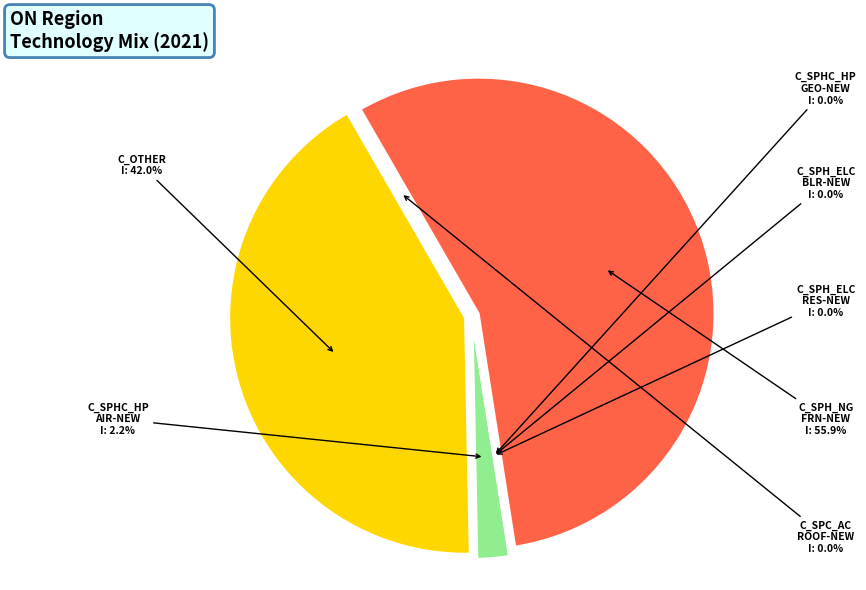

Which slice is the smallest?

C_SPHC_HP_GEO-NEW